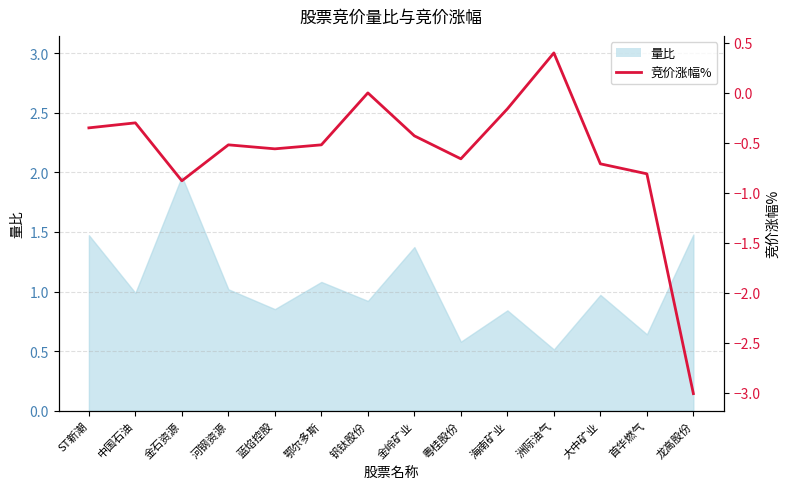

Reading left to right, extract all data points from this chart.

-0.3	-0.3	-0.9	-0.5	-0.6	-0.5	0.0	-0.4	-0.7	-0.2	0.4	-0.7	-0.8	-3.0